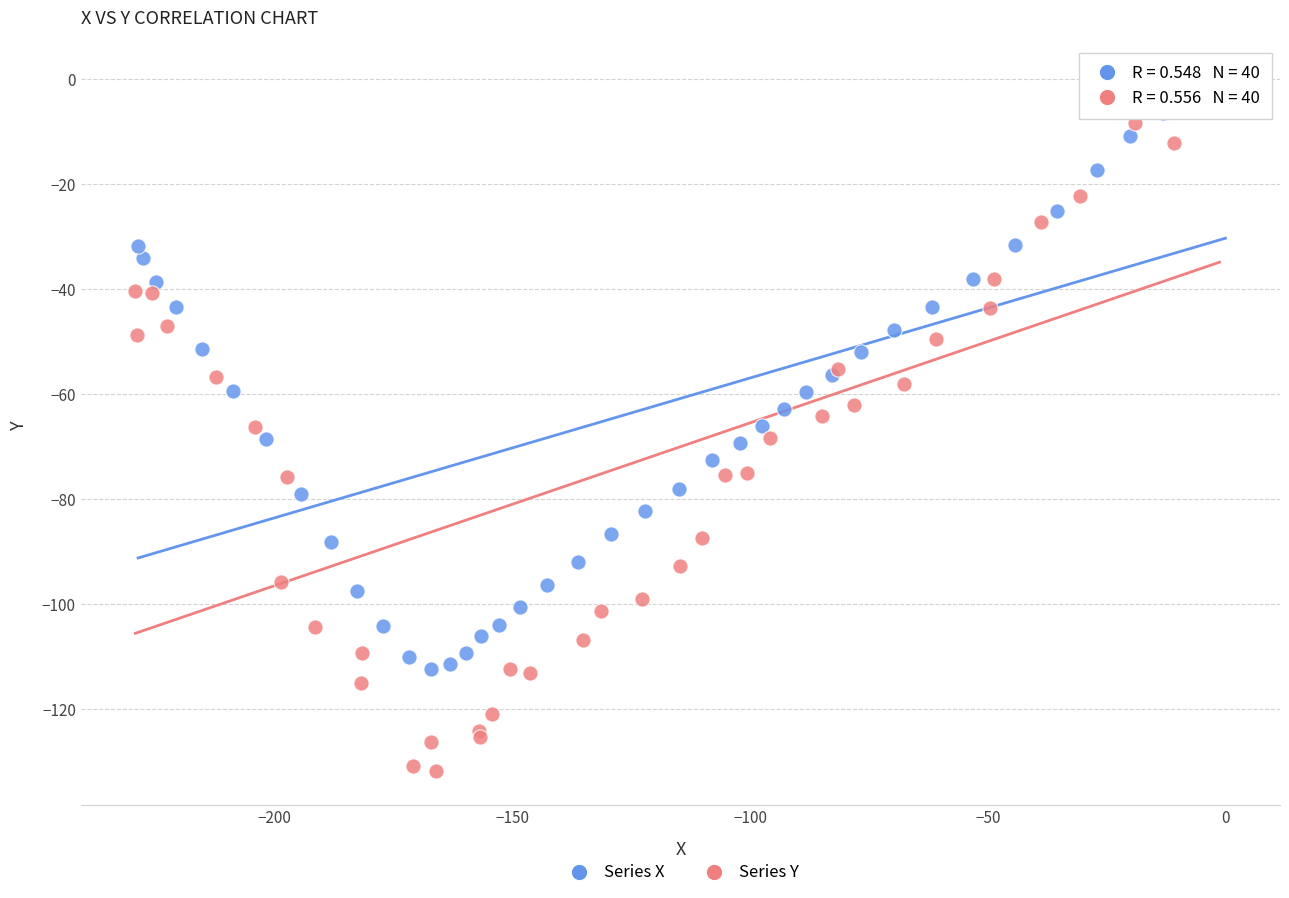

What are all the series names shown in the legend?

Series X, Series Y